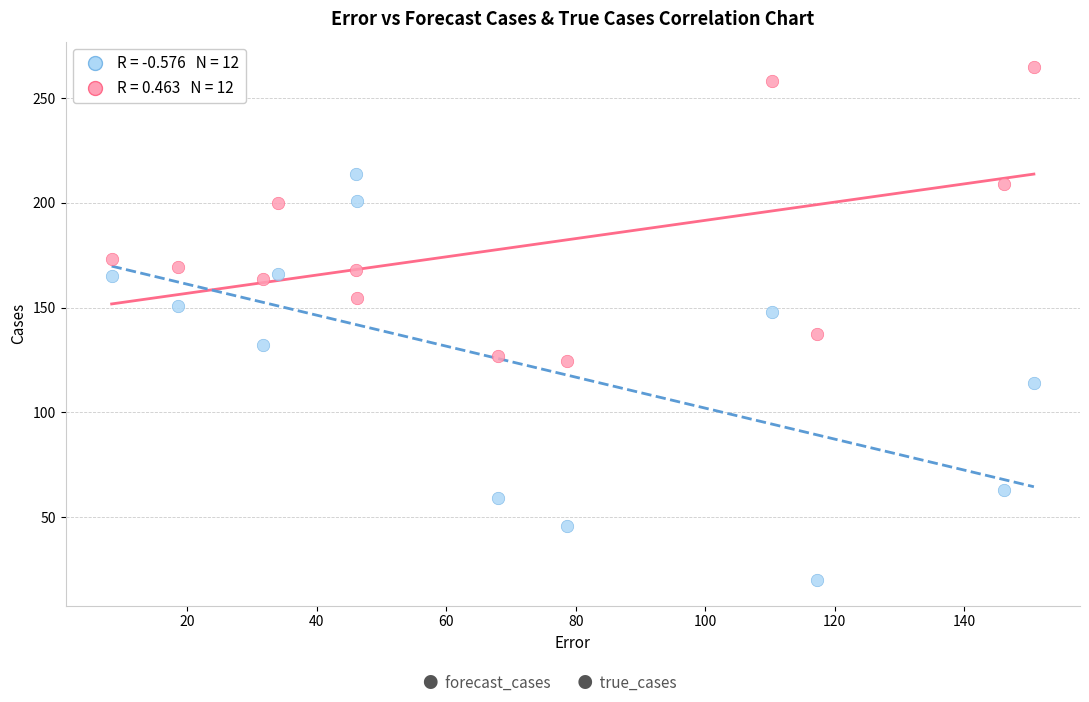

Across all data points, what is the range of X values (max minus min)?

142.4